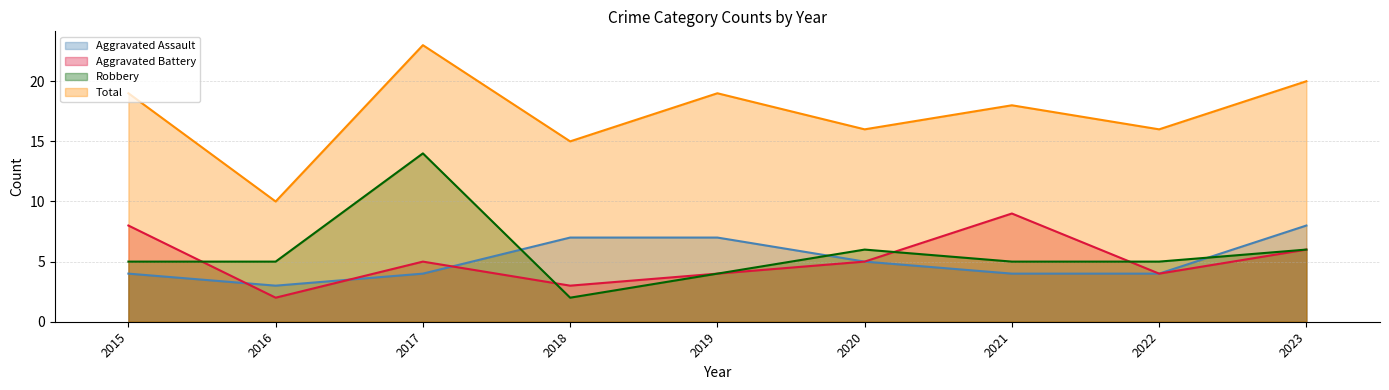

How many values in the Aggravated Battery series exceed 5?

3